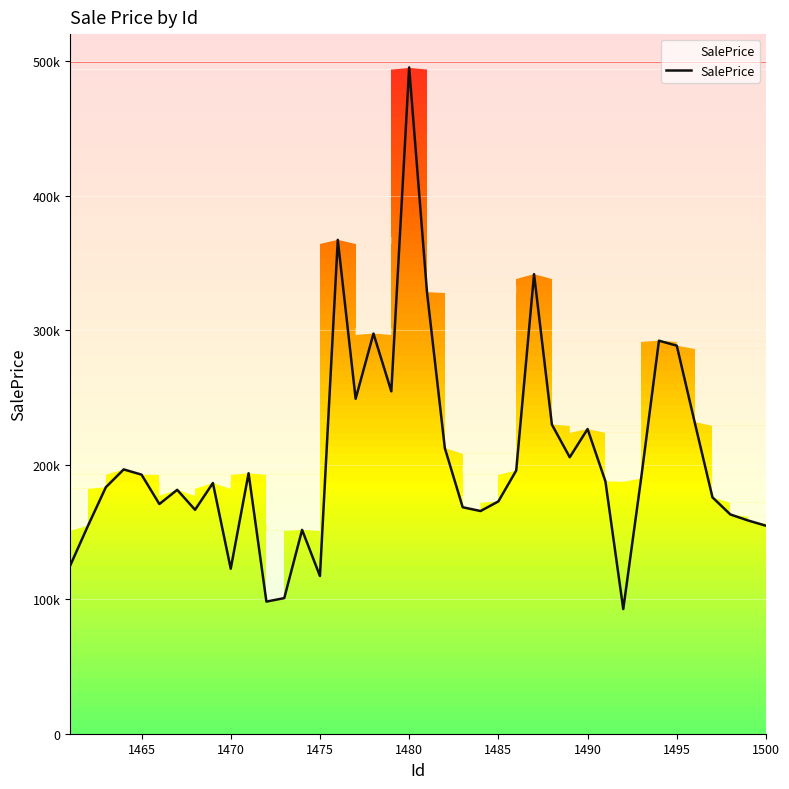

What is the sum of all values?

8189130.6